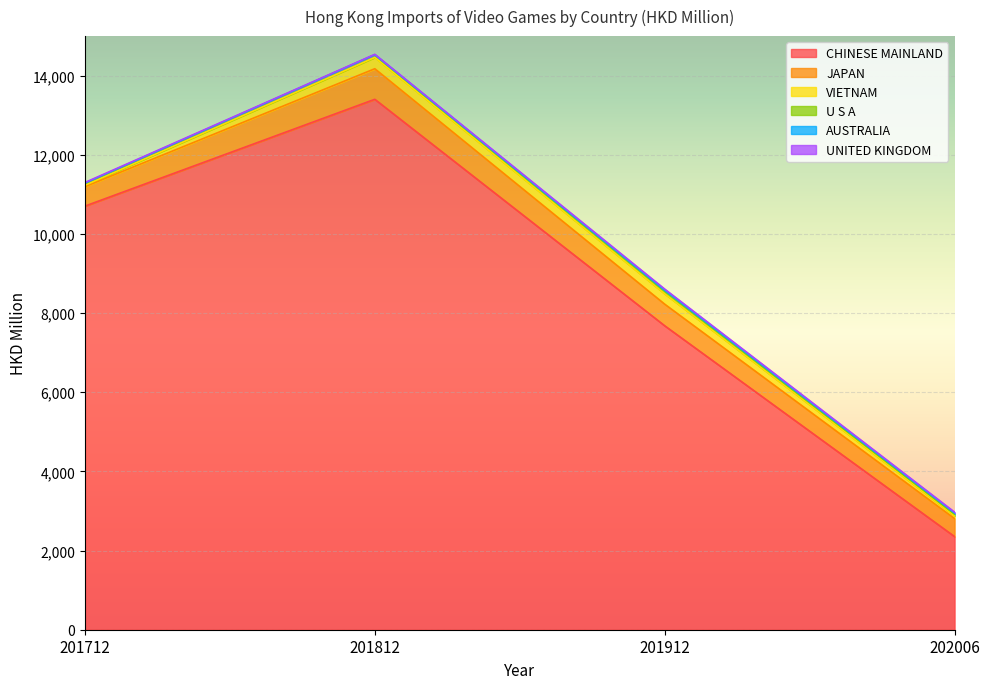

Reading left to right, what are all the values shown in this chart?

CHINESE MAINLAND: 201712=10703.8	201812=13403.1	201912=7679.9	202006=2352.1
JAPAN: 201712=492.0	201812=772.3	201912=545.9	202006=454.7
VIETNAM: 201712=34.8	201812=286.4	201912=261.6	202006=71.5
U S A: 201712=46.8	201812=66.6	201912=69.3	202006=39.7
AUSTRALIA: 201712=8.9	201812=2.0	201912=21.9	202006=29.7
UNITED KINGDOM: 201712=14.3	201812=9.2	201912=28.6	202006=22.3